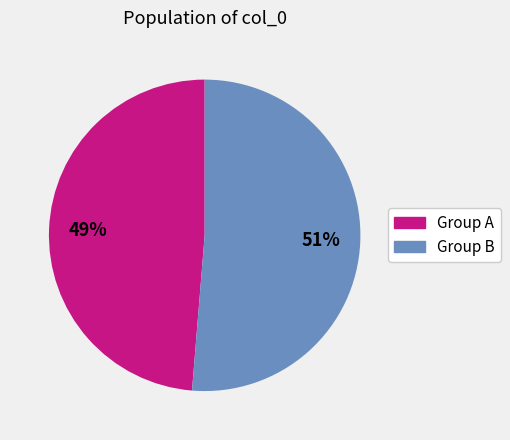

Is there any slice that represents more than half of the pie?

Yes